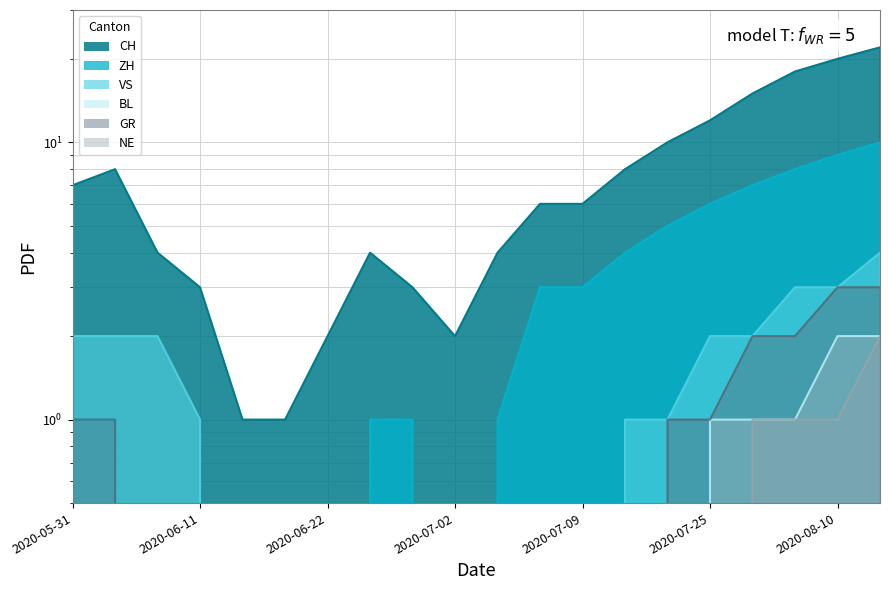

What is the label of the 16th point from the right?

2020-06-15